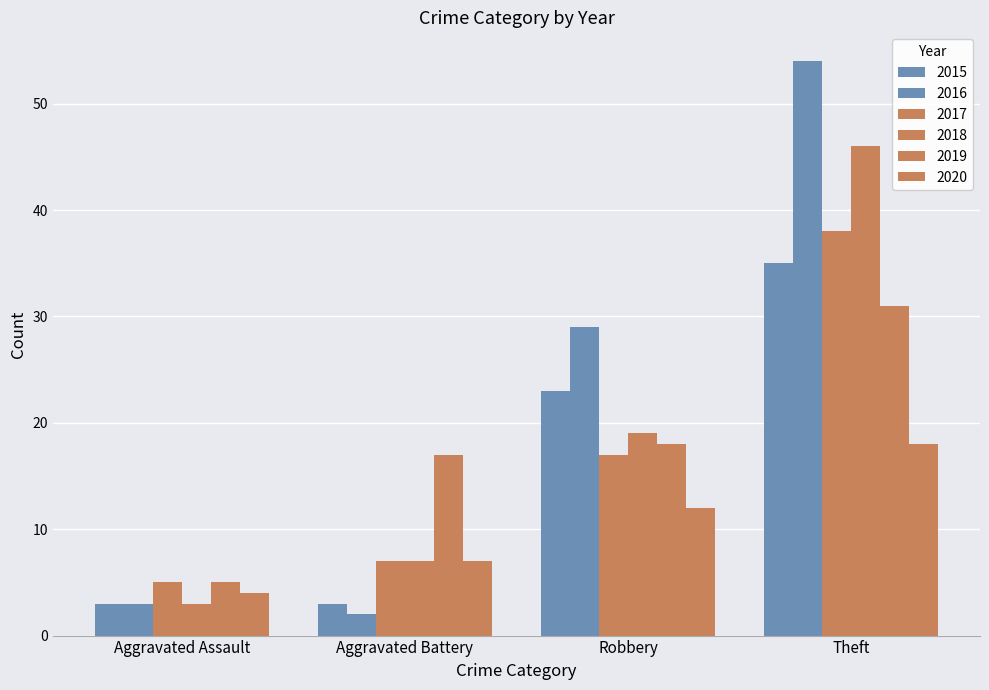

What is the difference between the highest and lowest values at Aggravated Battery?

15